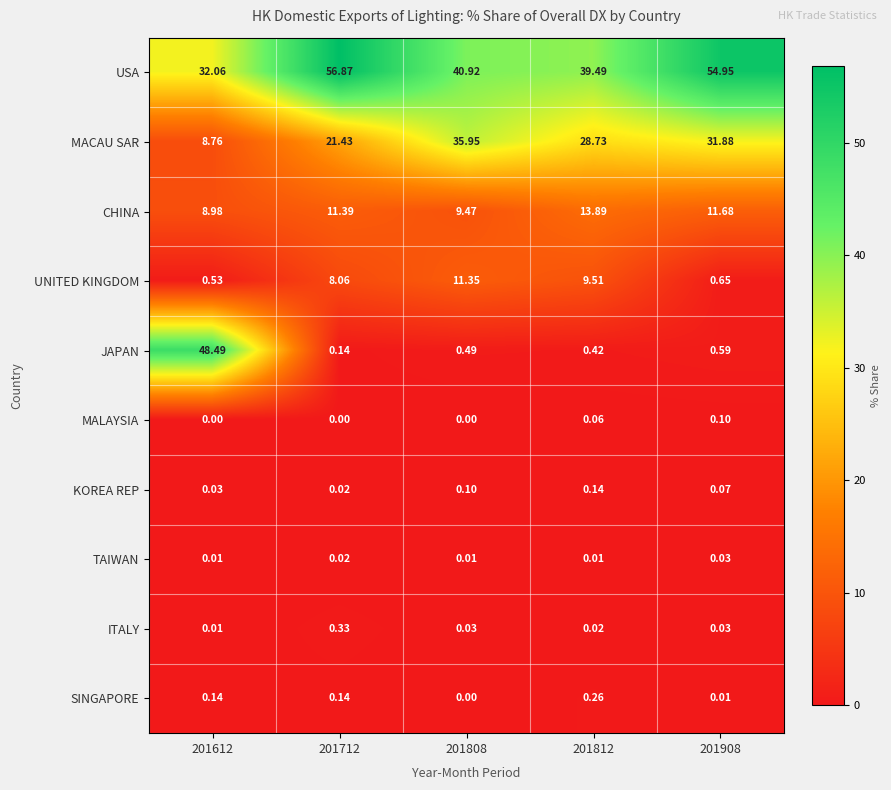

Between 201612 and 201908, which series saw the biggest shift?

JAPAN